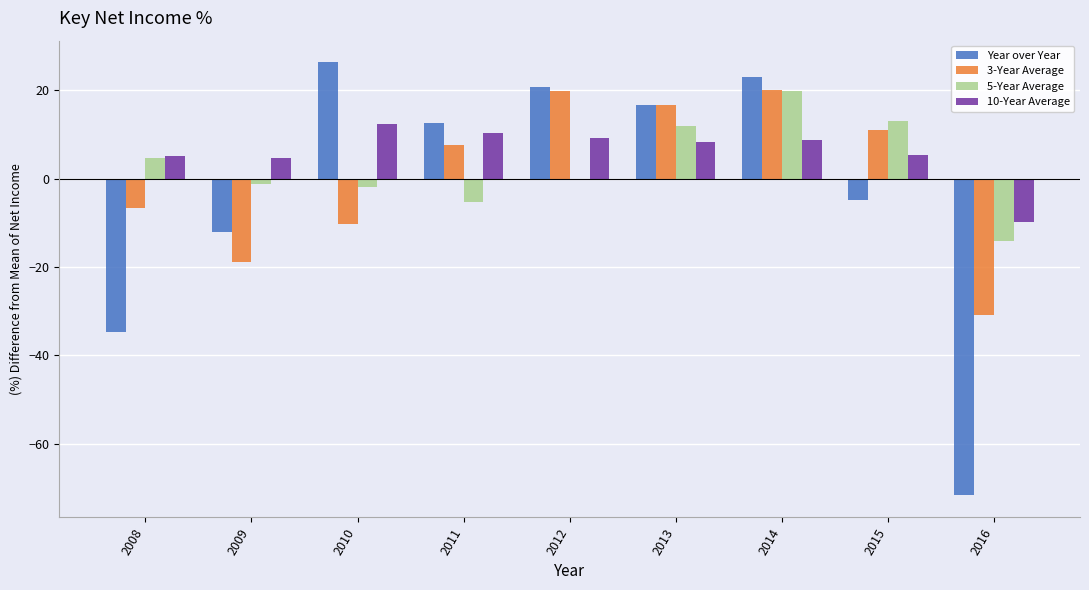

List the labels in order of Year over Year value, largest first.

2010, 2014, 2012, 2013, 2011, 2015, 2009, 2008, 2016